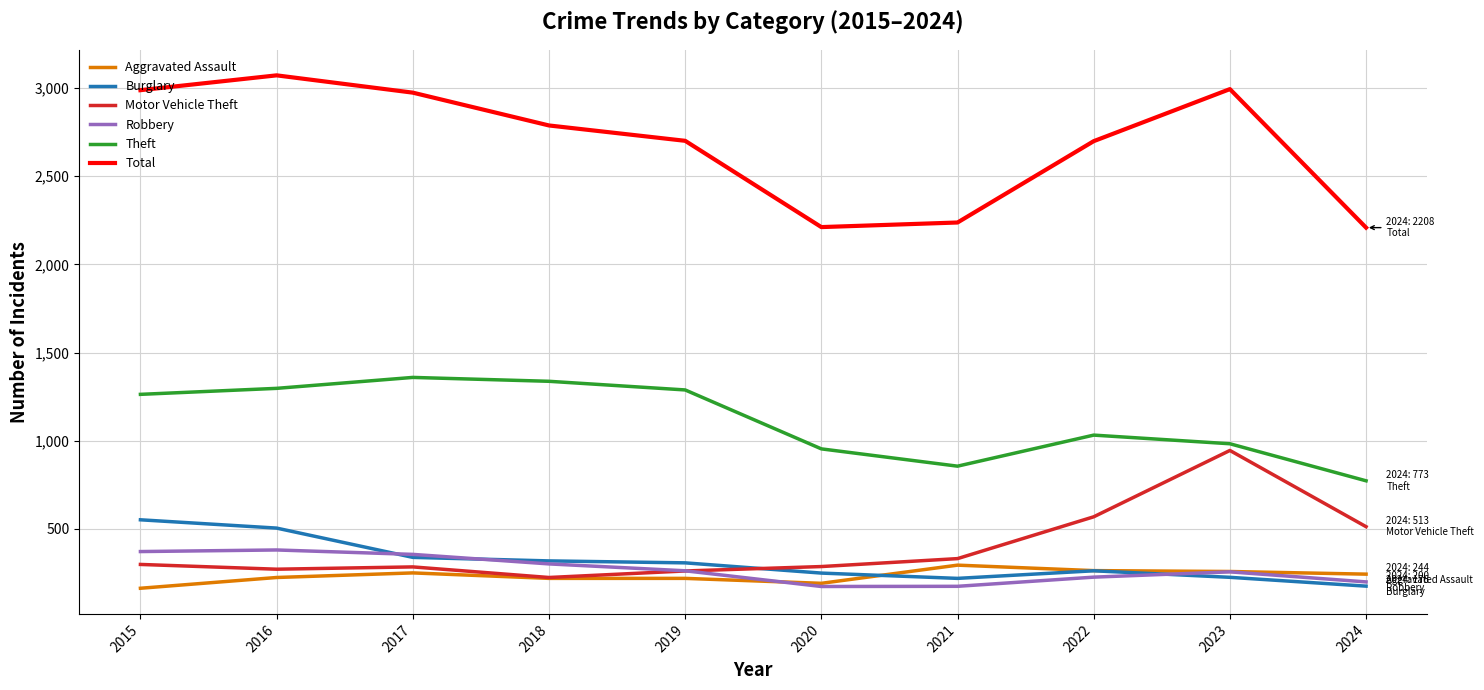

True or false: Theft and Total intersect in this chart.

False